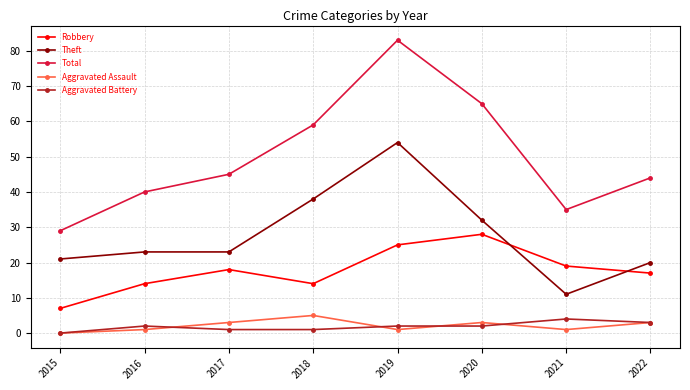

What is the sum of all Robbery values?

142